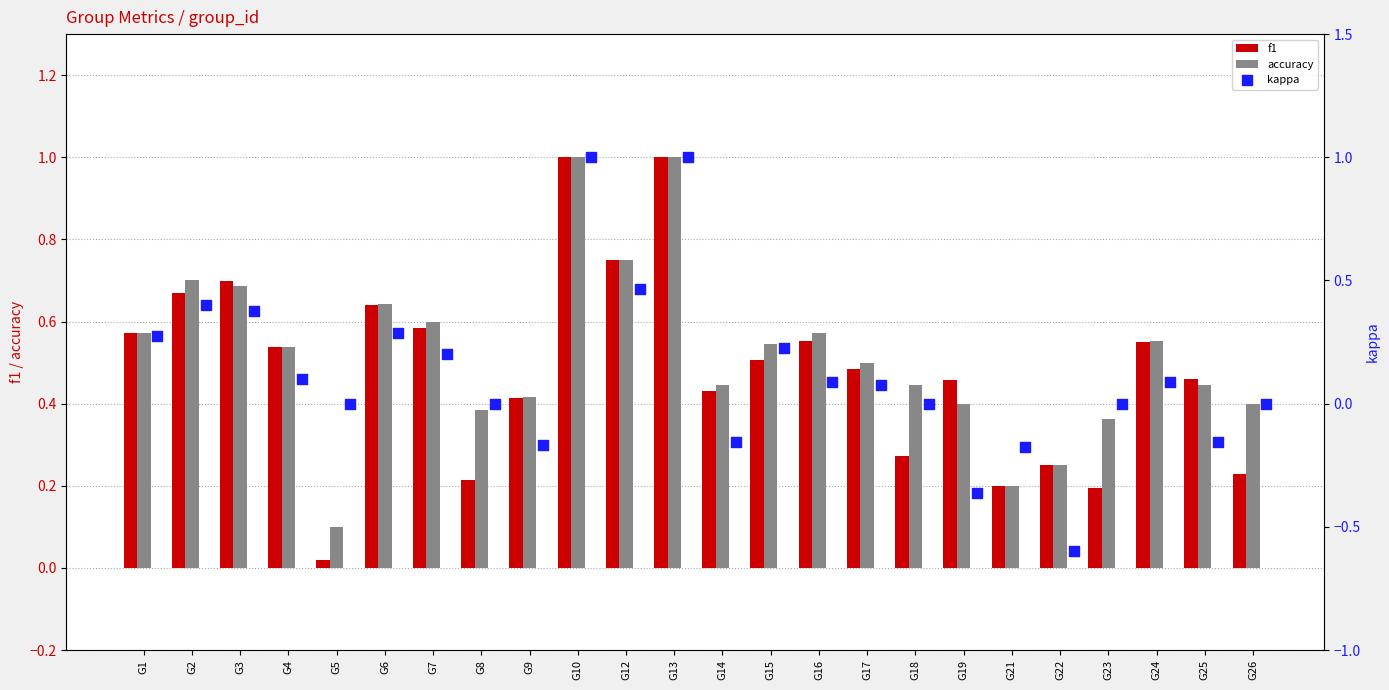

Which series has the largest Y range (max minus min)?

kappa